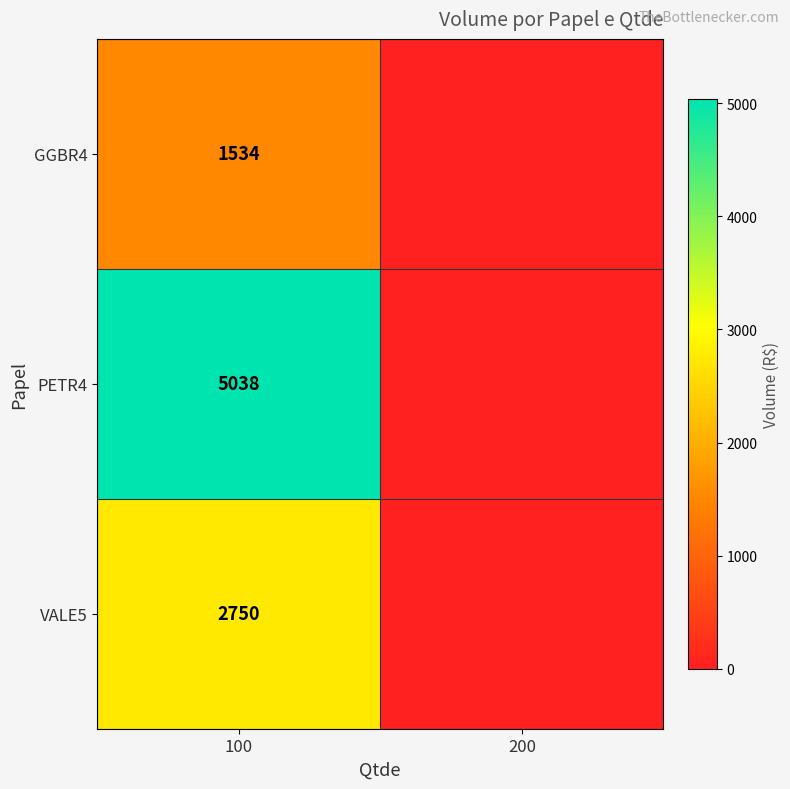

Rank the series at 100 from highest to lowest value.

PETR4, VALE5, GGBR4